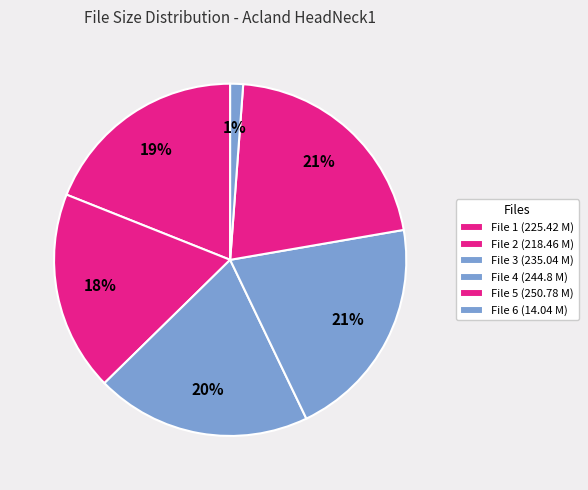

To the nearest percent, what is the average slice percentage?

17%